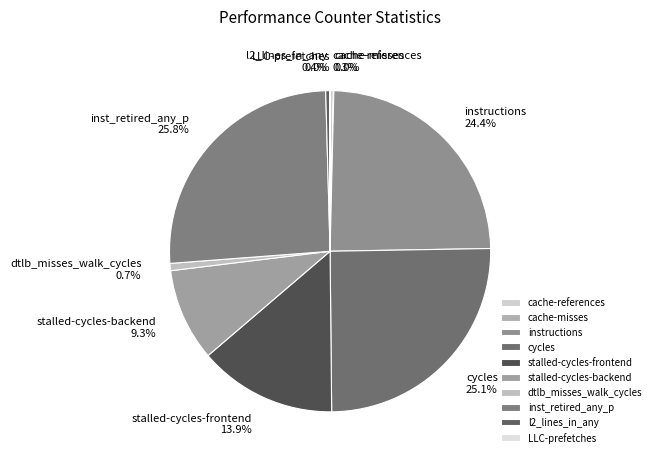

To the nearest percent, what is the average slice percentage?

10%